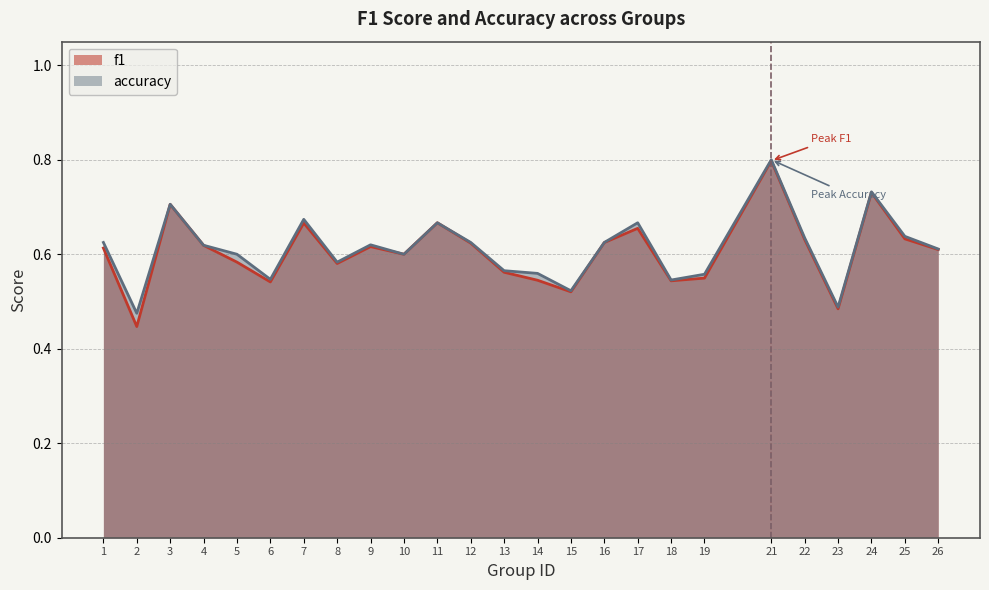

Reading left to right, what are all the values shown in this chart?

f1: 0.6	0.4	0.7	0.6	0.6	0.5	0.7	0.6	0.6	0.6	0.7	0.6	0.6	0.5	0.5	0.6	0.7	0.5	0.5	0.8	0.6	0.5	0.7	0.6	0.6
accuracy: 0.6	0.5	0.7	0.6	0.6	0.5	0.7	0.6	0.6	0.6	0.7	0.6	0.6	0.6	0.5	0.6	0.7	0.5	0.6	0.8	0.6	0.5	0.7	0.6	0.6